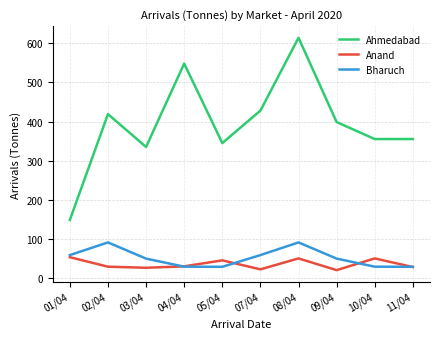

True or false: Ahmedabad and Bharuch cross at least once.

False